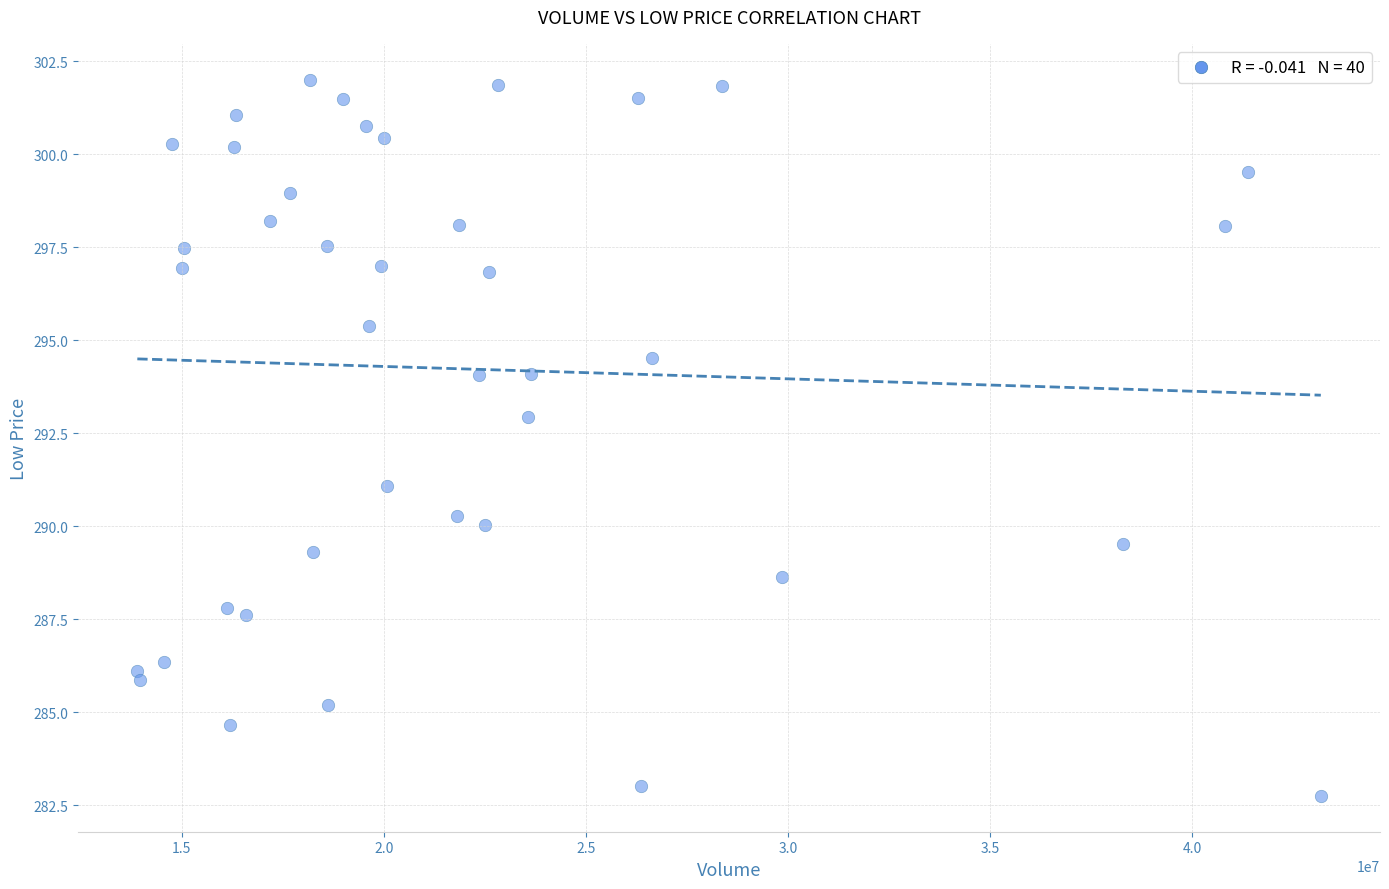

What is the range of X values (max minus min)?

29286000.0